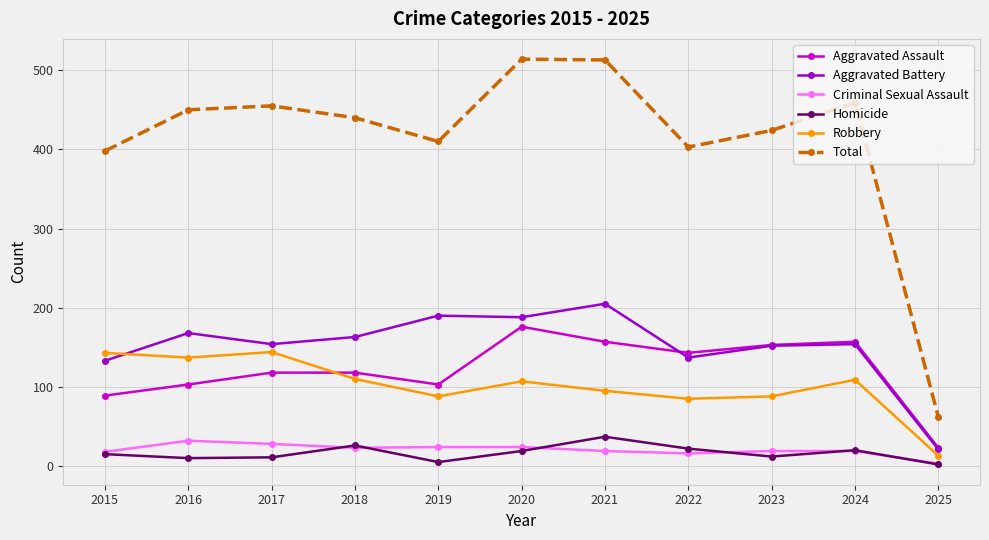

The value of Robbery at 2022 is 85. True or false?

True